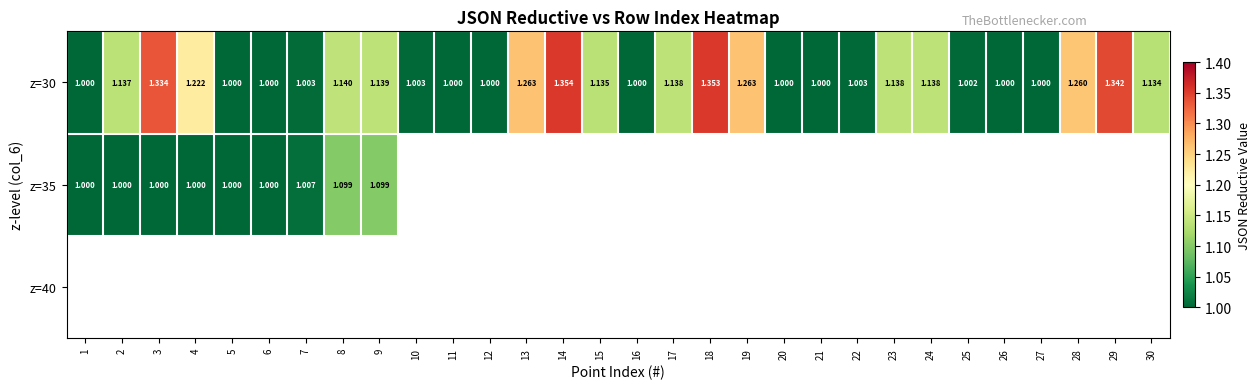

What is the sum of the z=30 values at 26 and 23?

2.1